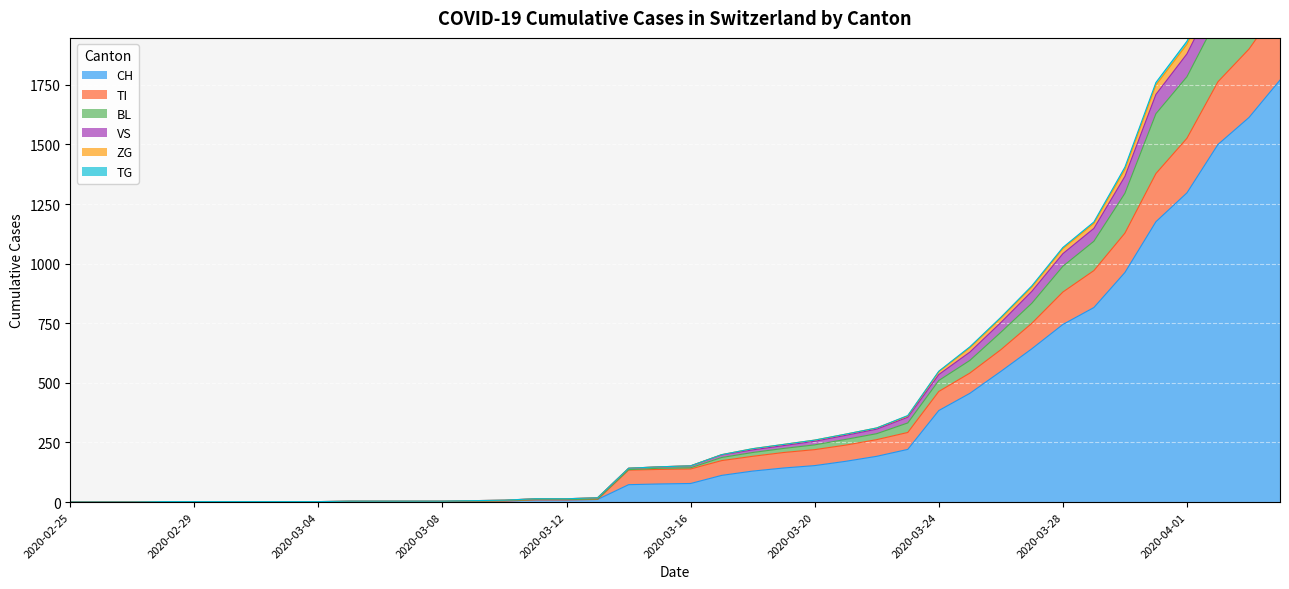

Which category has the lowest value across all series?

2020-02-25